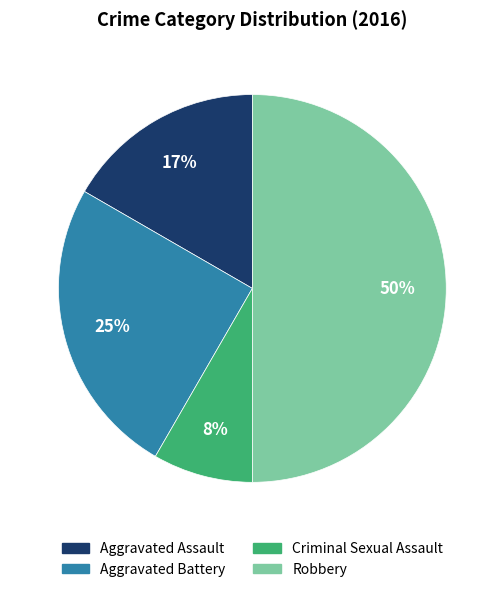

Is it true that Aggravated Assault is 8% of the pie?

False